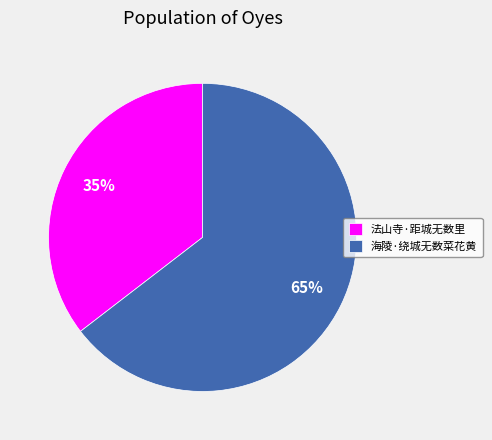

Do 法山寺·距城无数里 and 海陵·绕城无数菜花黄 together represent more than half of the pie?

Yes